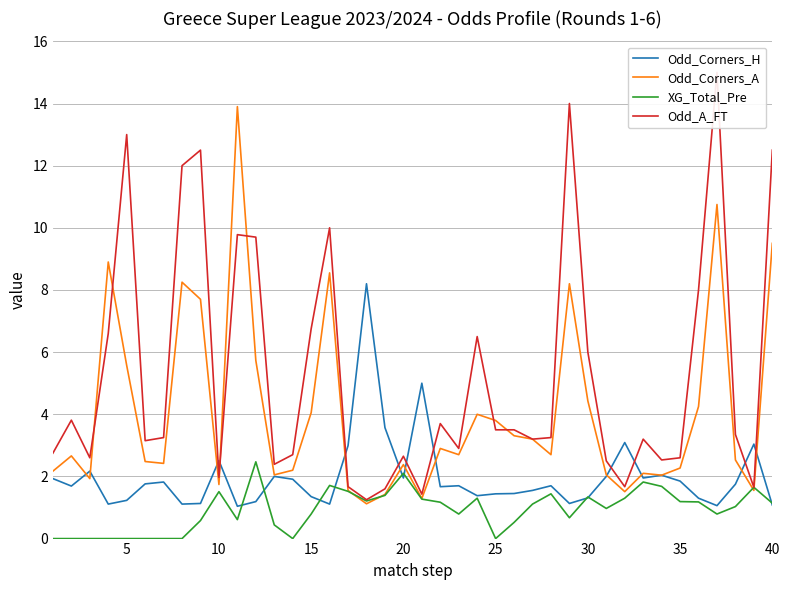

What is the lowest value of the Odd_Corners_H series?

1.0